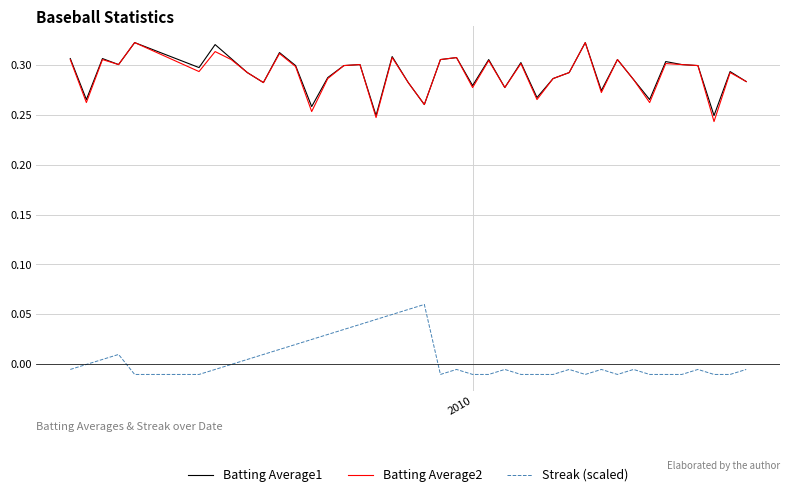

True or false: Batting Average1 and Streak (scaled) cross at least once.

False